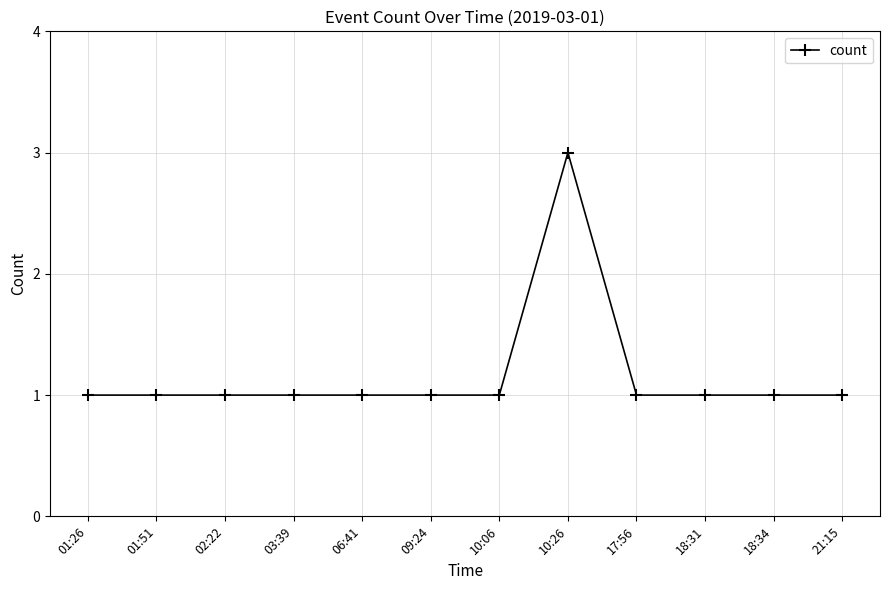

True or false: the data shows 0 at 10:06.

False